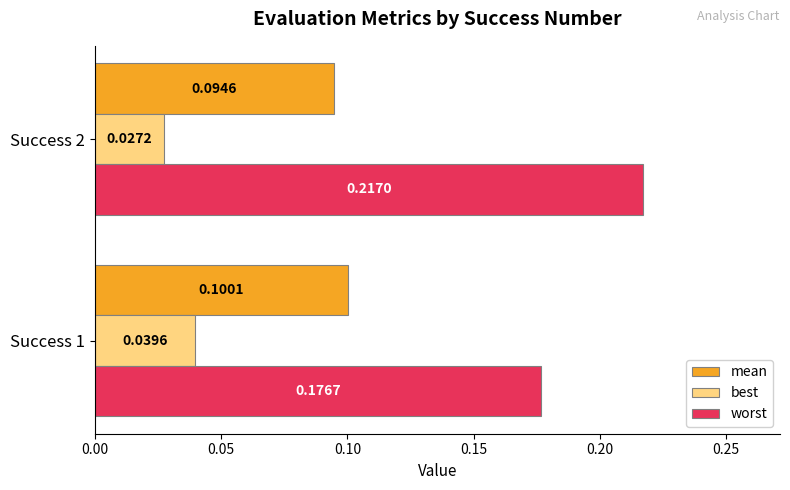

Is the value of worst at Success 2 greater than the value of mean at Success 1?

Yes